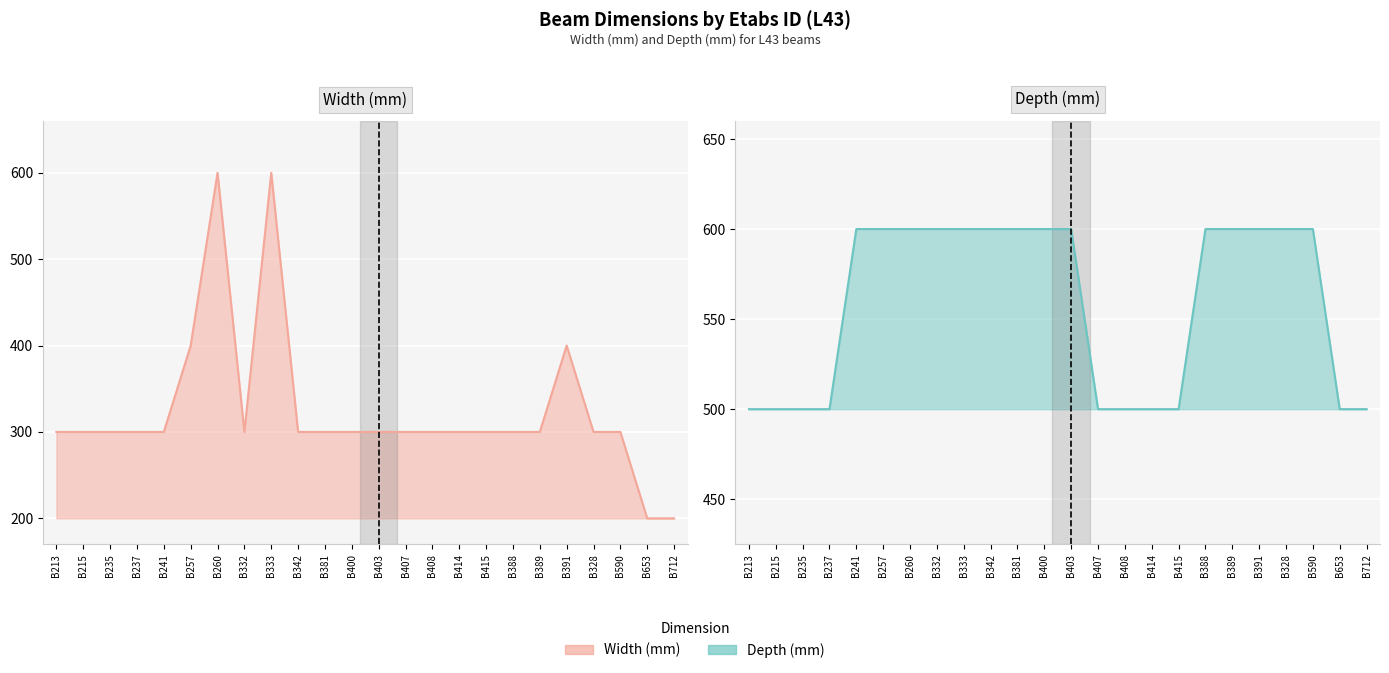

How many lines are shown in the chart?

2